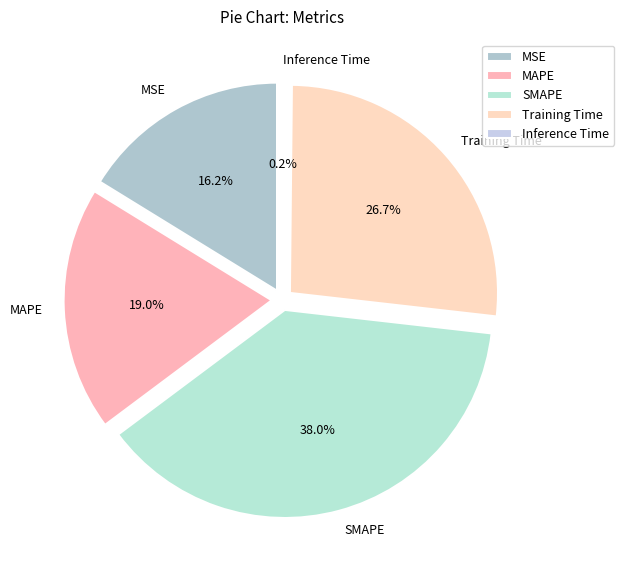

What percentage is the Training Time slice, to the nearest percent?

27%